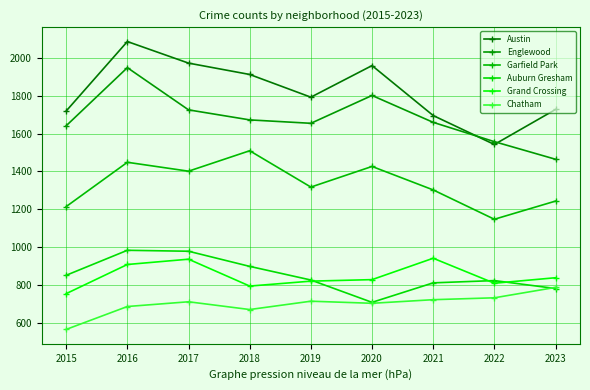

What is the value of the Auburn Gresham point at the 1st from the left?

851